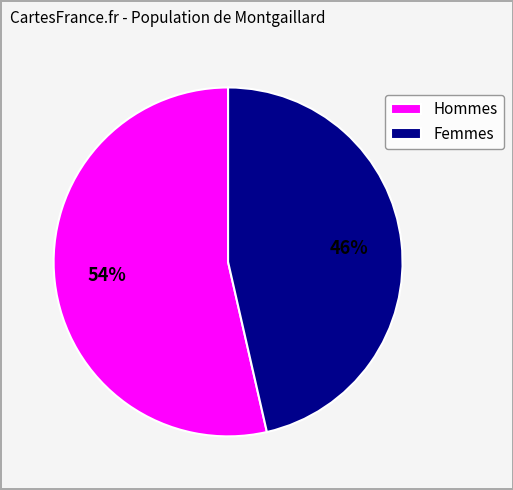

What is the largest slice in the pie chart?

Hommes